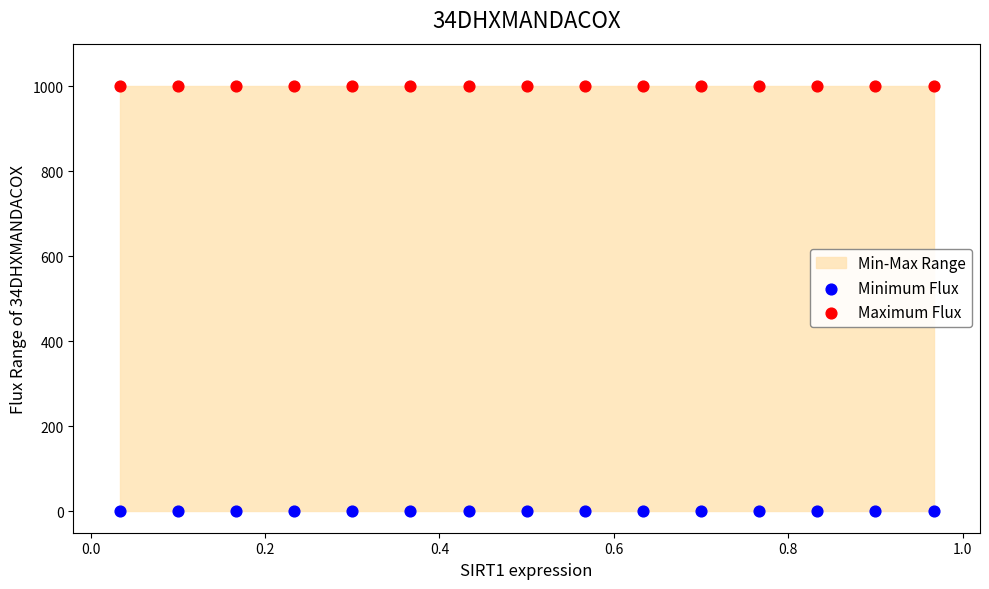

Which series reaches the maximum Y coordinate?

Maximum Flux